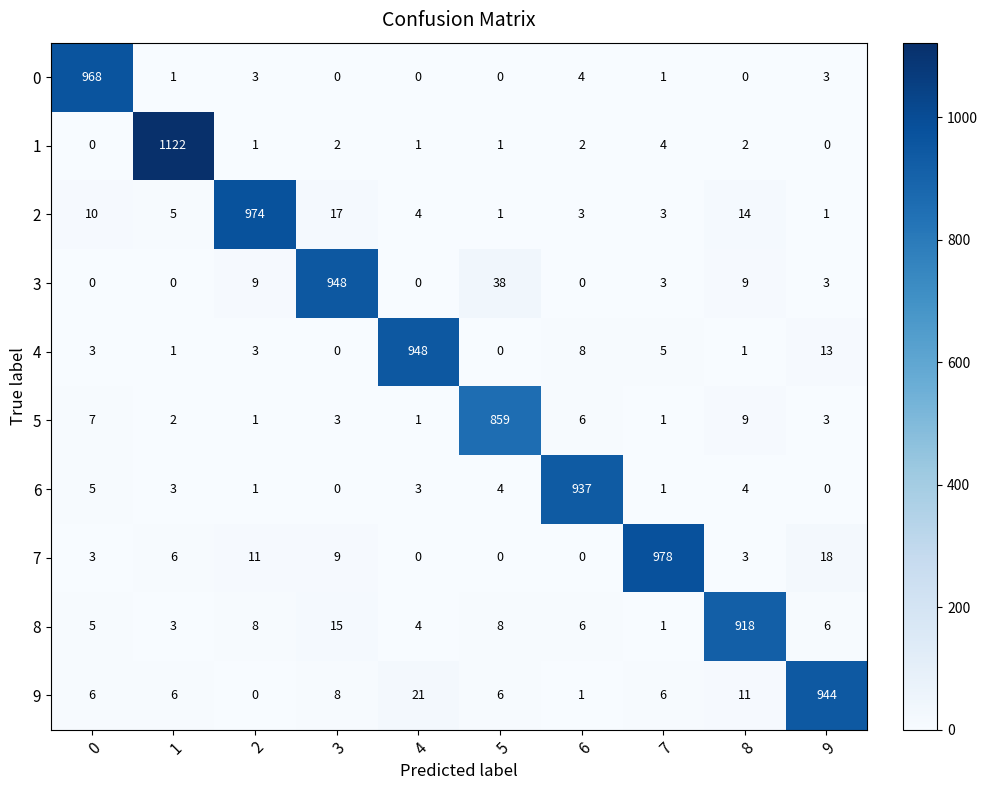

How many distinct data groups are displayed?

10